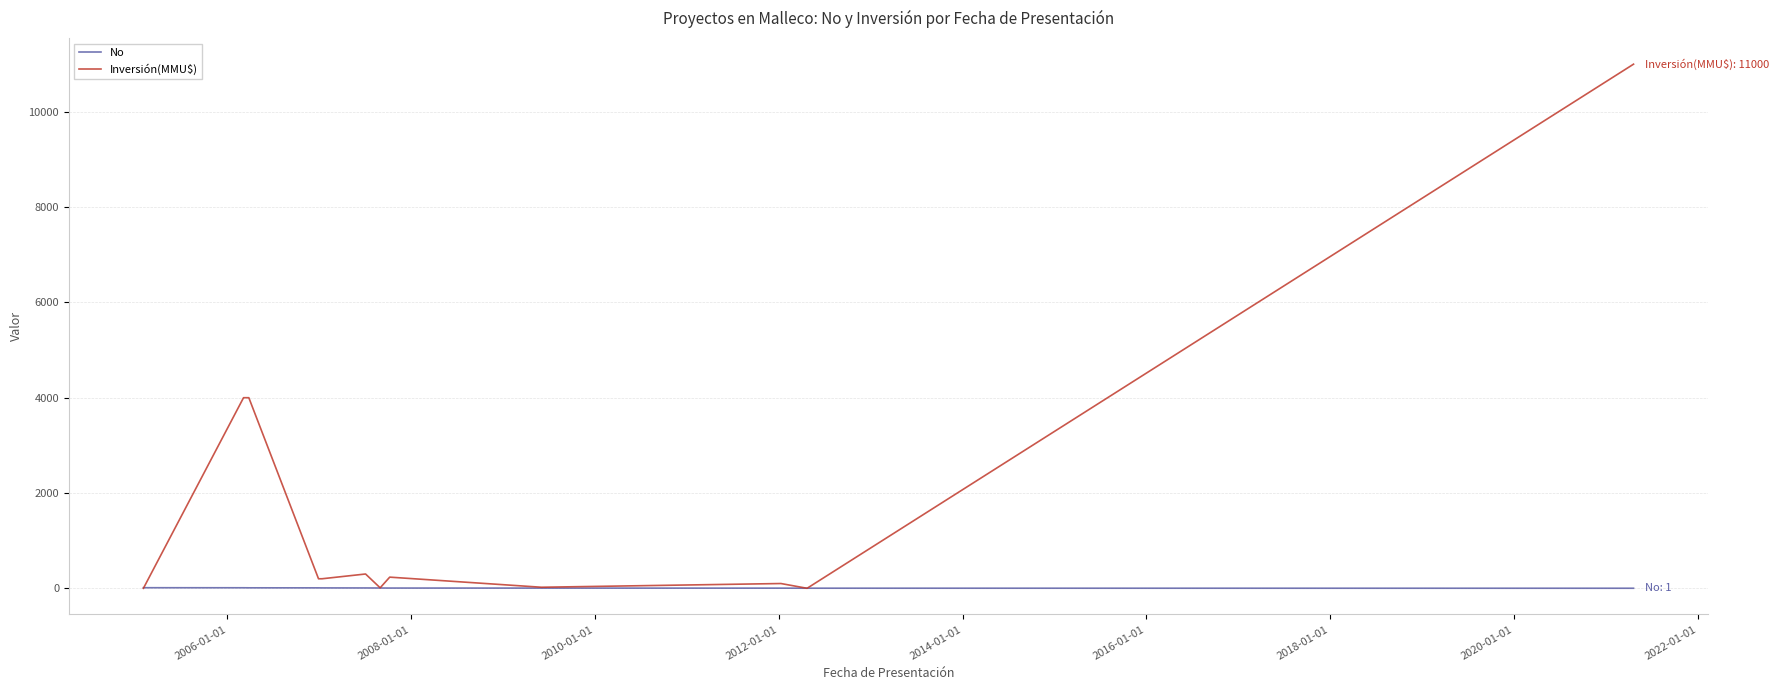

Rank the series by their average value, from highest to lowest.

Inversión(MMU$), No